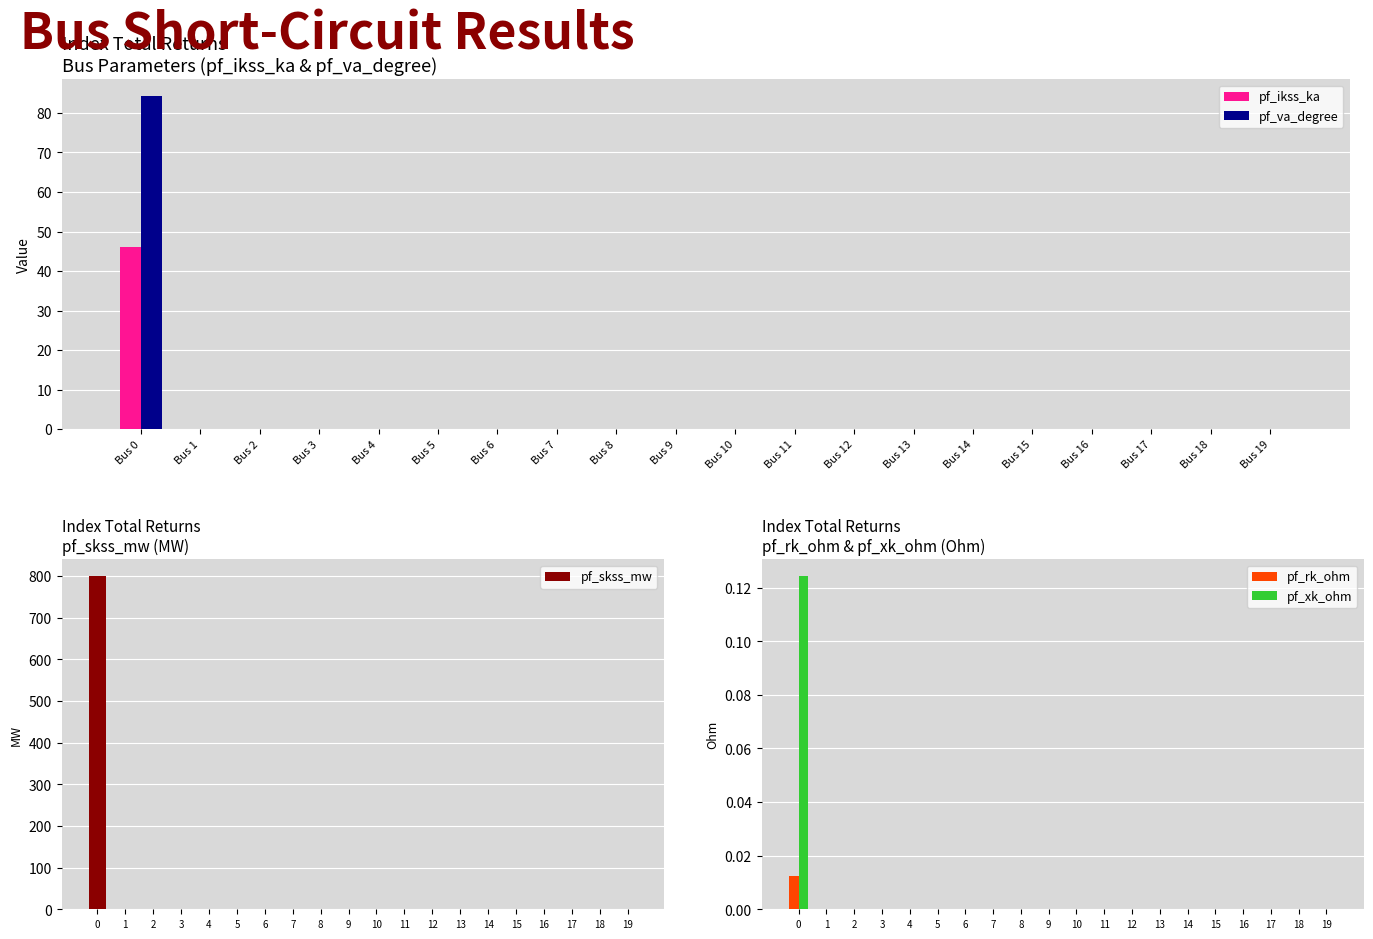

At how many categories does at least one series exceed 18?

1